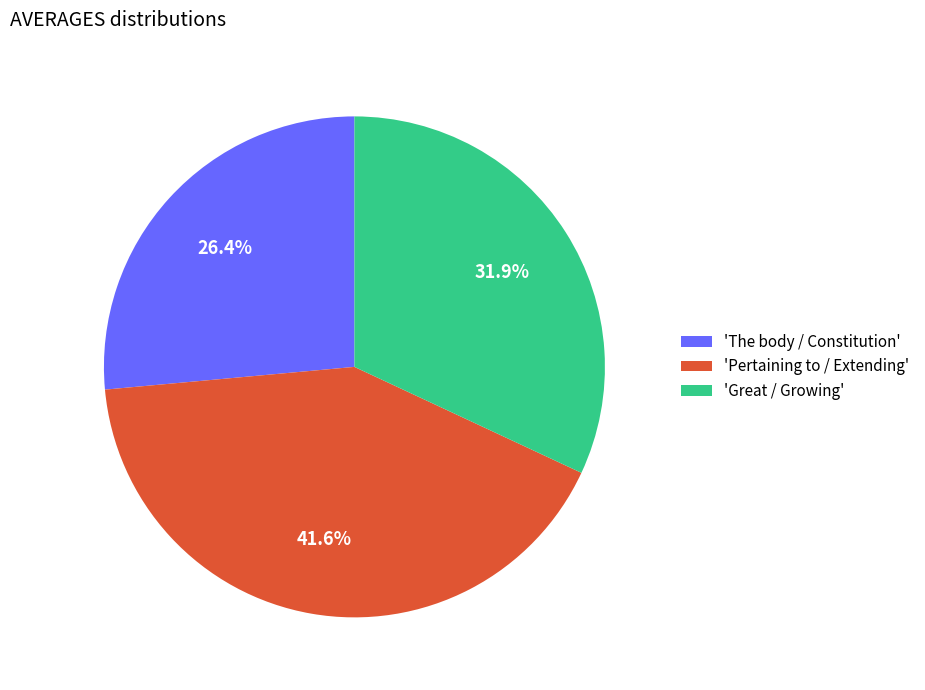

Count the number of slices in the pie.

3